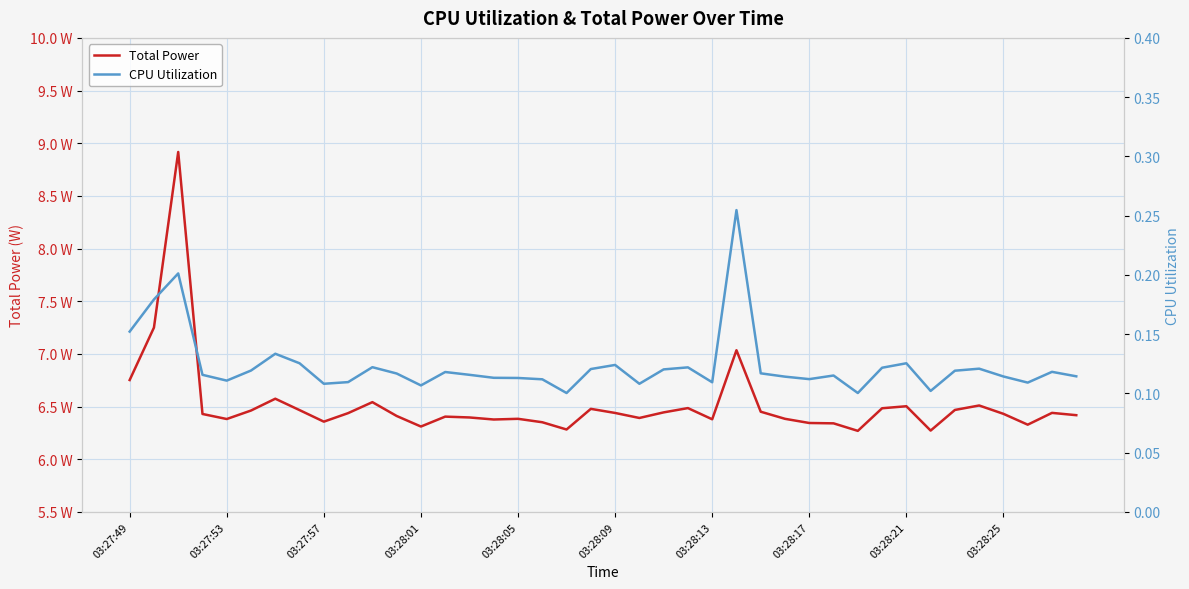

At how many categories does at least one series exceed 2?

40